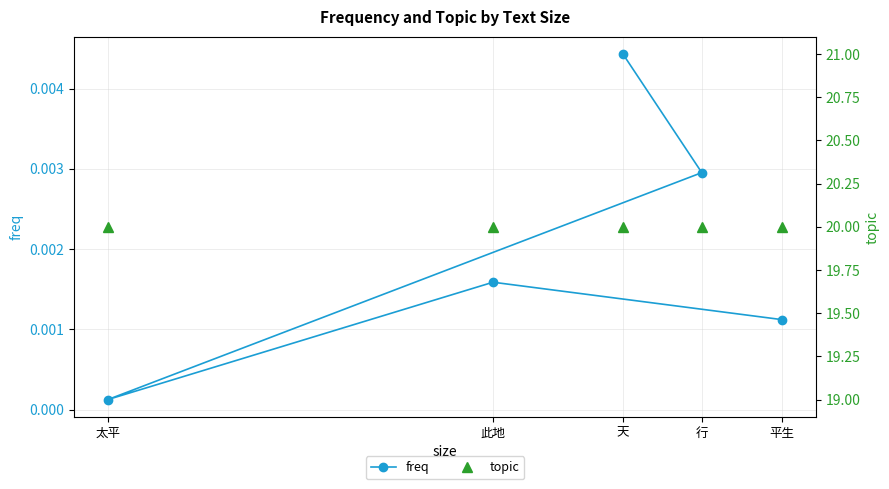

True or false: freq has more than 0 interior local peaks.

True